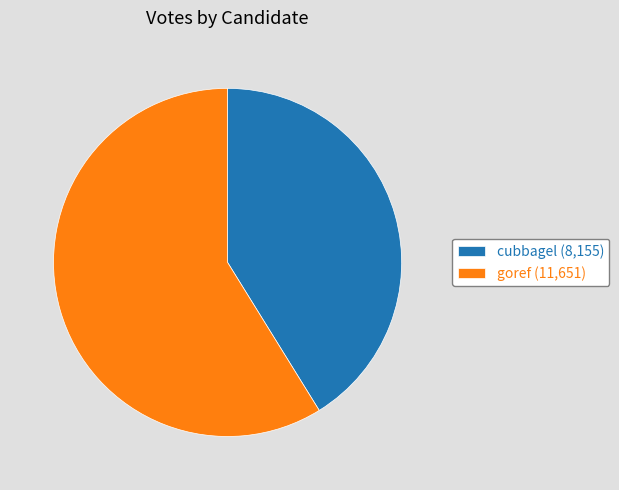

How many slices are in this pie chart?

2